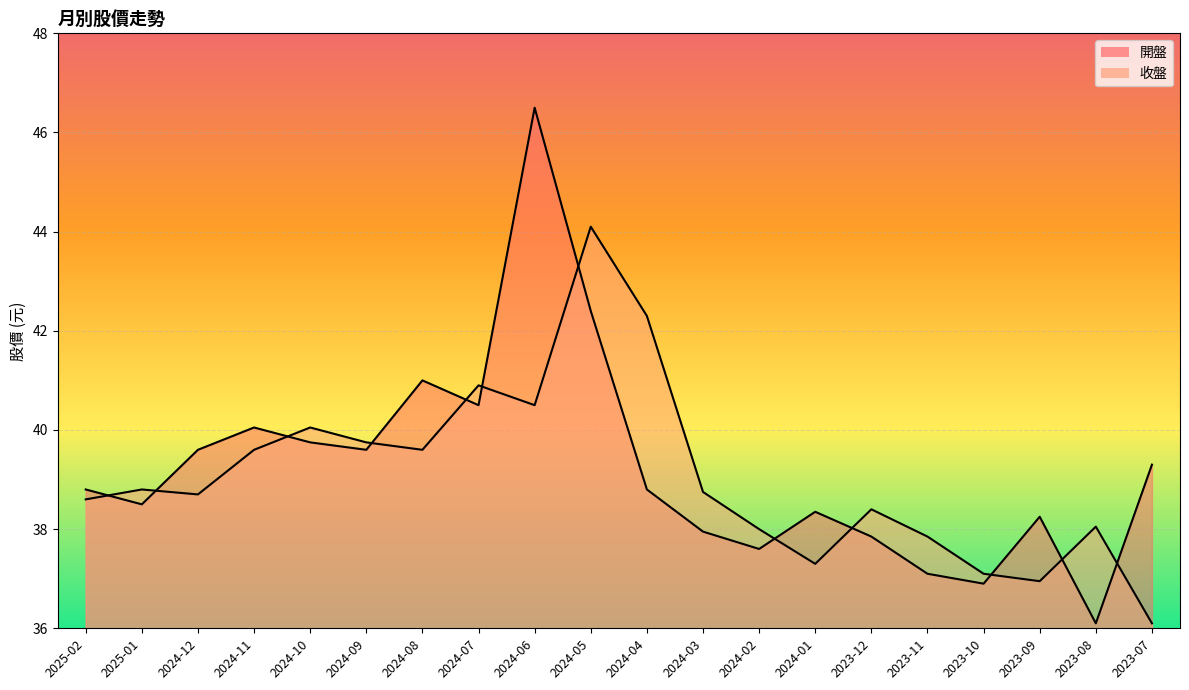

At how many categories does at least one series exceed 38?

17